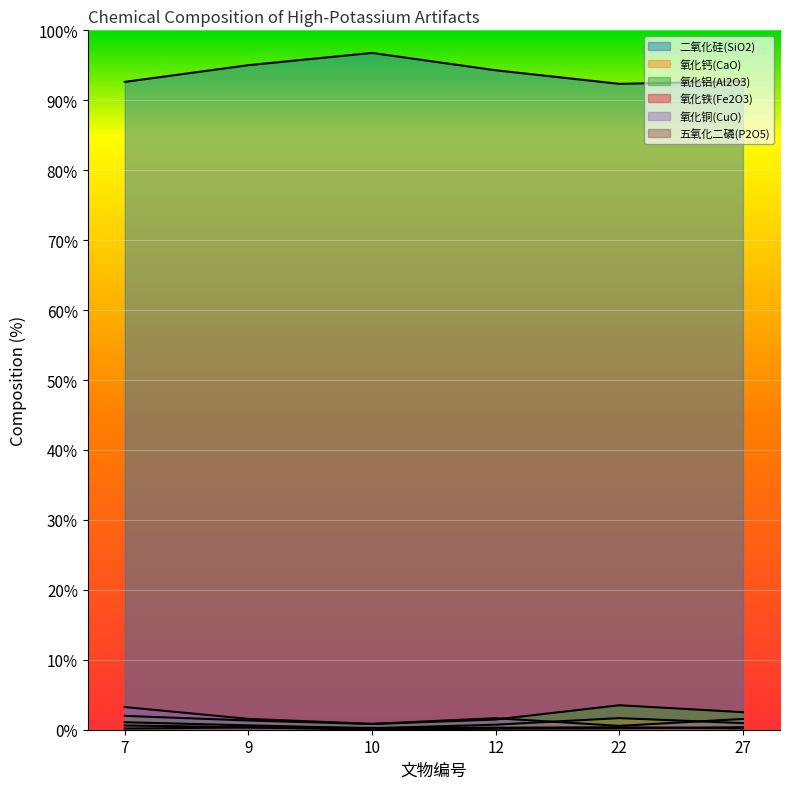

Count the number of categories in the chart.

6